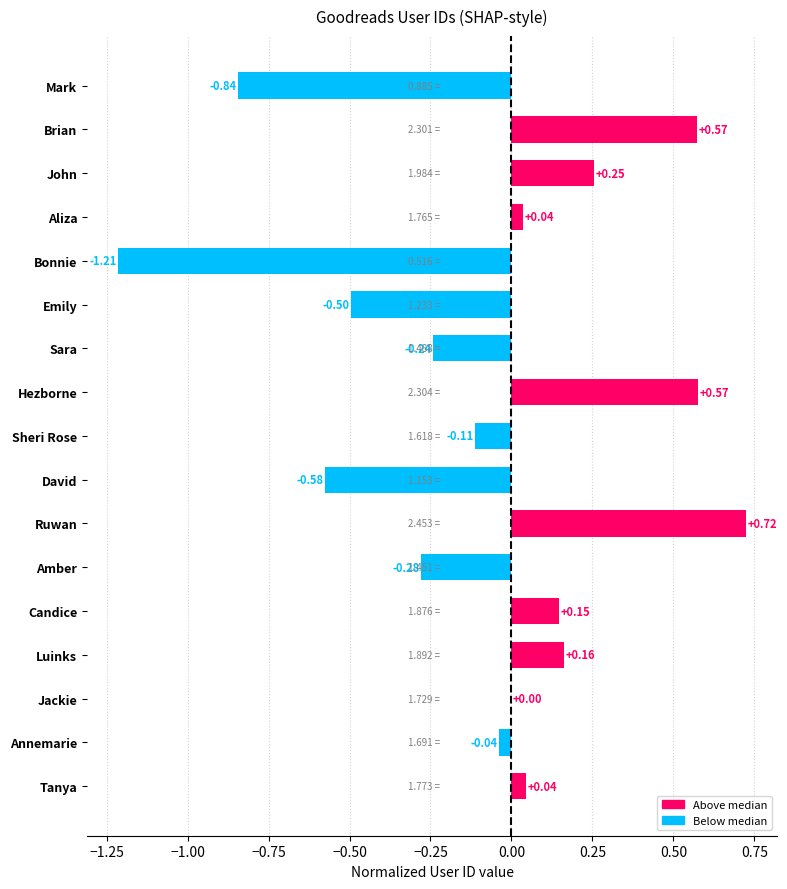

What is the sum of all values?

-1.3